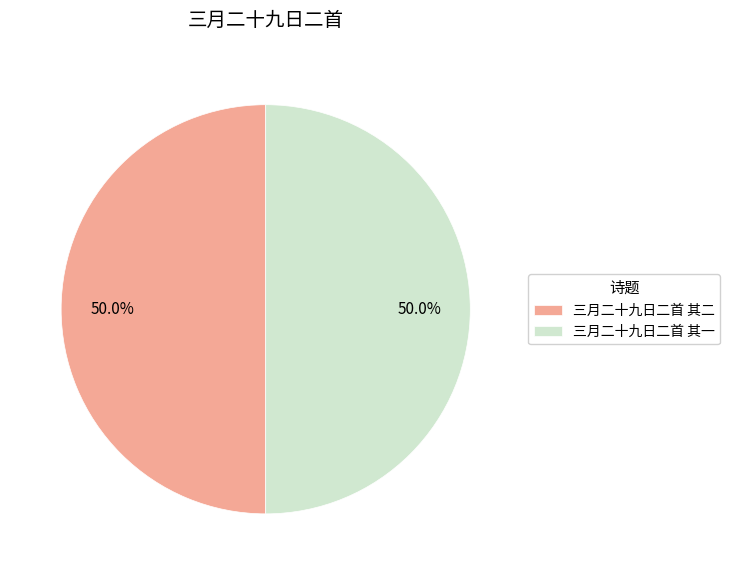

How much of the chart is everything except 三月二十九日二首 其一?

50.0%